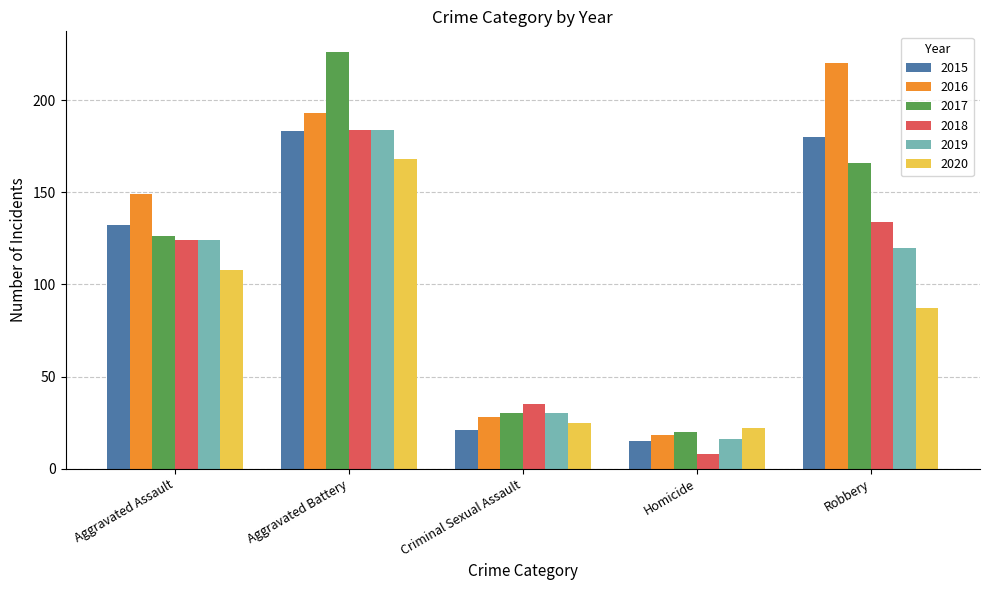

Which category has the lowest value in the 2016 series?

Homicide